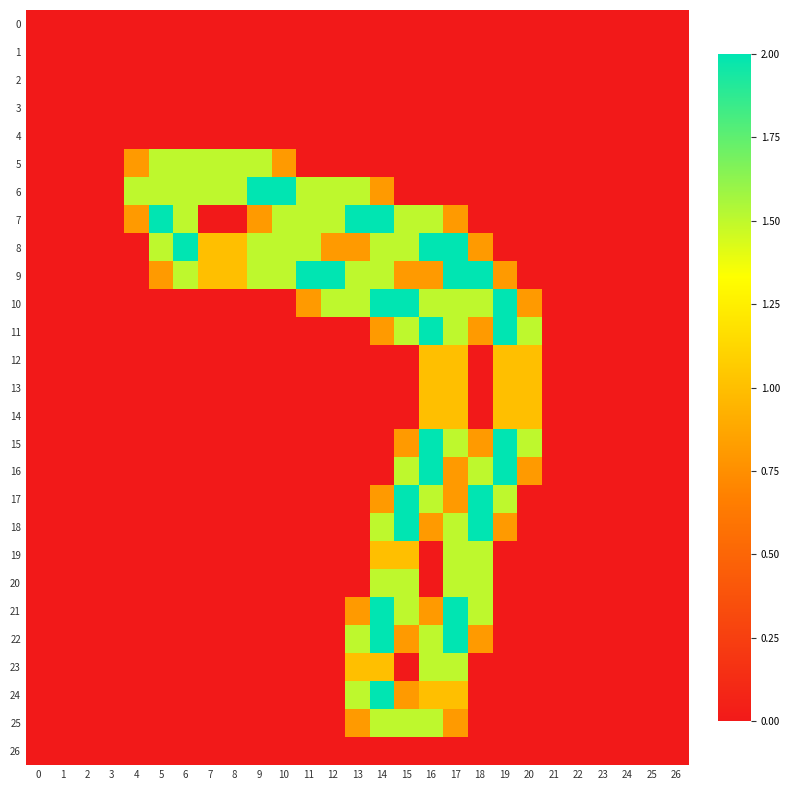

At 20, list the series in order from largest to smallest.

11, 15, 12, 13, 14, 10, 16, 0, 1, 2, 3, 4, 5, 6, 7, 8, 9, 17, 18, 19, 20, 21, 22, 23, 24, 25, 26